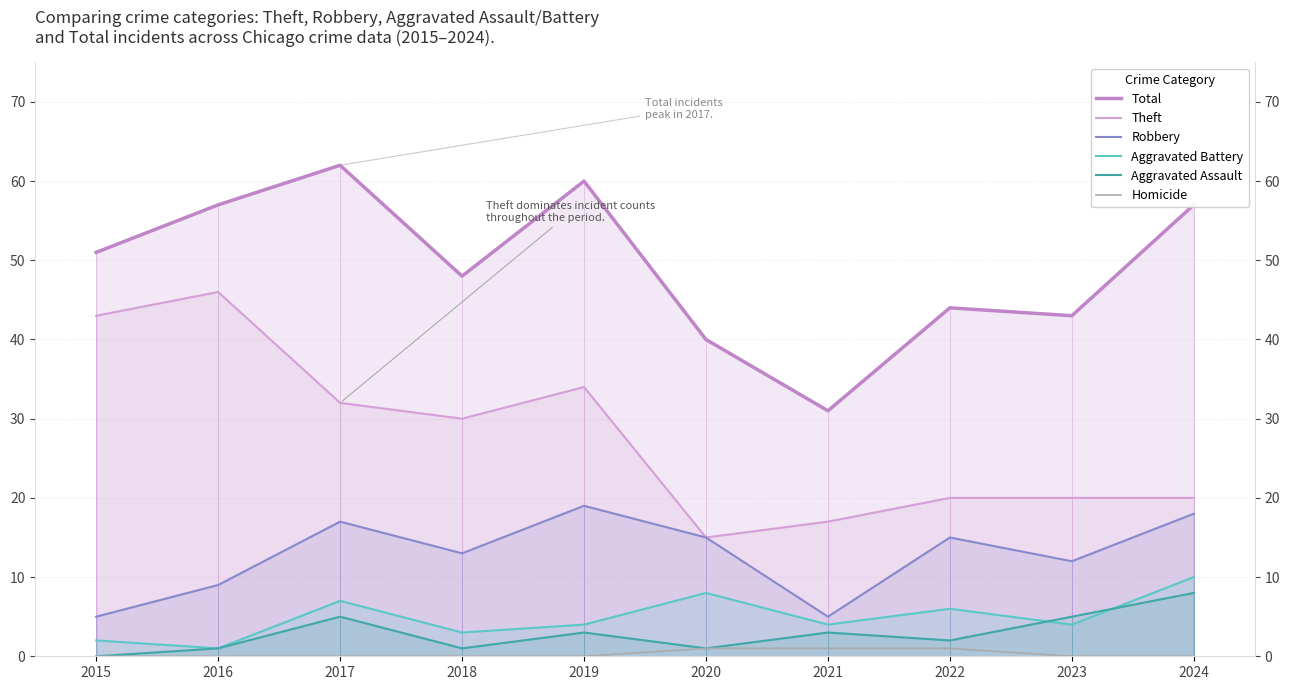

Reading left to right, transcribe all the data shown in this chart.

Total: 51	57	62	48	60	40	31	44	43	57
Theft: 43	46	32	30	34	15	17	20	20	20
Robbery: 5	9	17	13	19	15	5	15	12	18
Aggravated Battery: 2	1	7	3	4	8	4	6	4	10
Aggravated Assault: 0	1	5	1	3	1	3	2	5	8
Homicide: 0	0	0	0	0	1	1	1	0	0